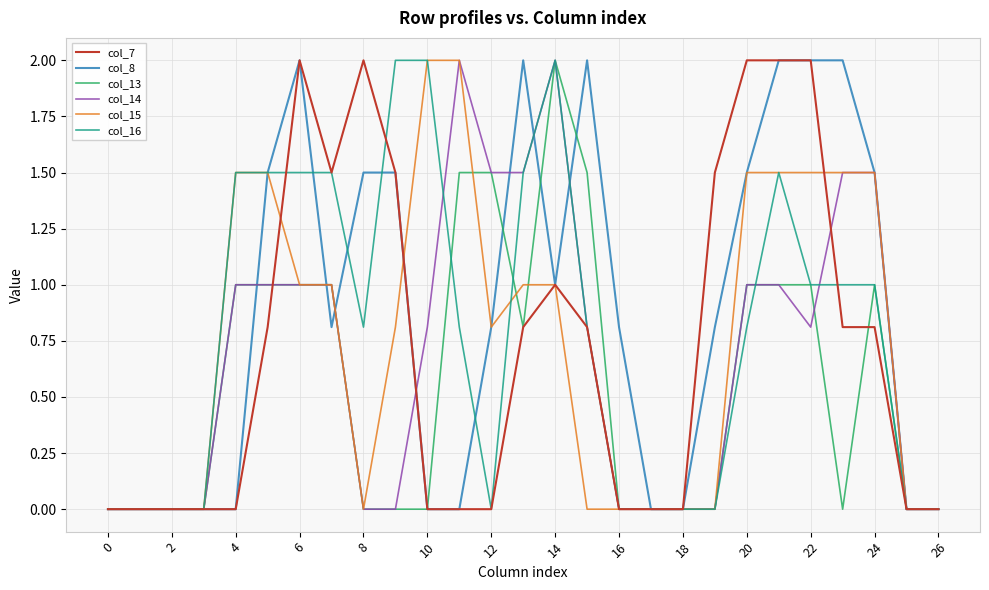

What is the sum of all col_15 values?

20.1